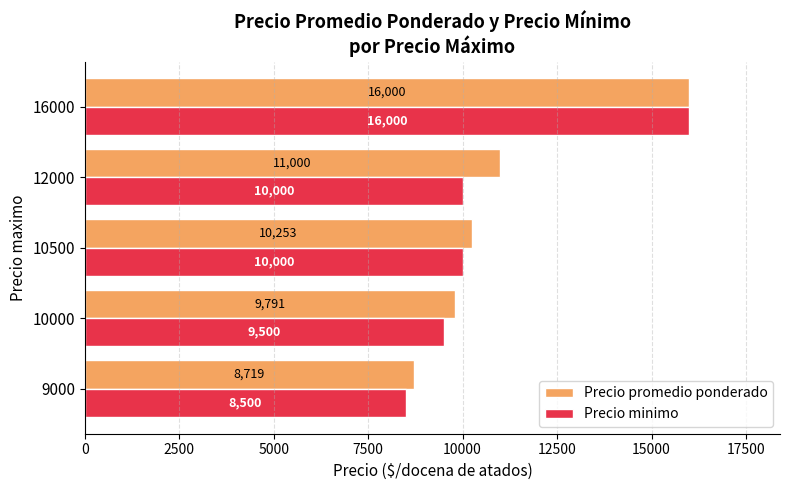

How many data points does each series have?

5